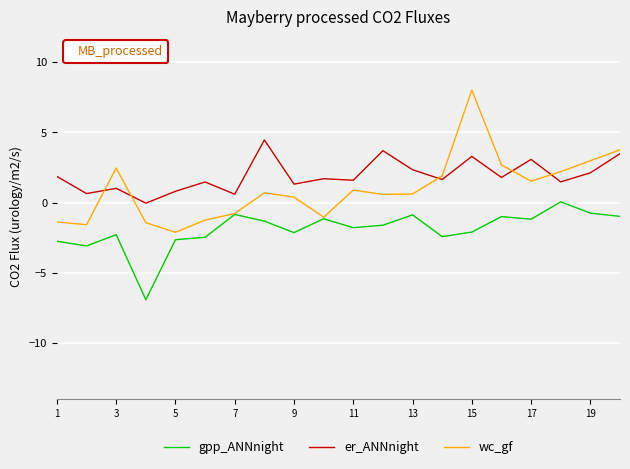

True or false: er_ANNnight and gpp_ANNnight intersect in this chart.

False